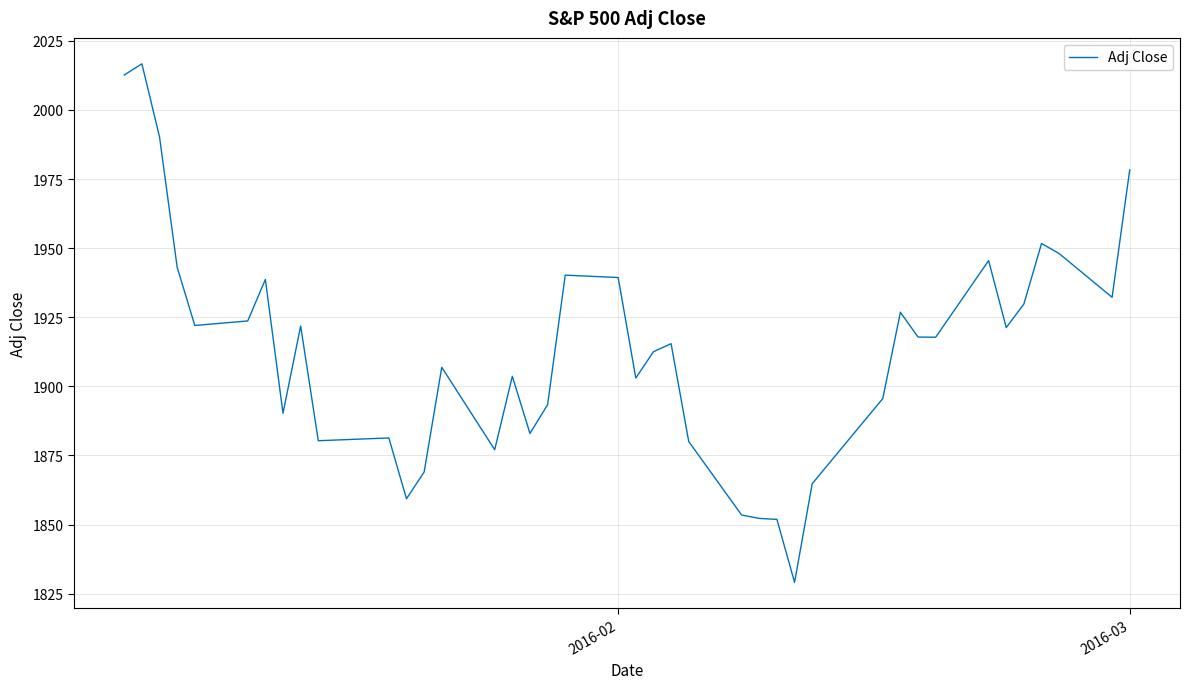

What is the greatest value displayed?

2016.7